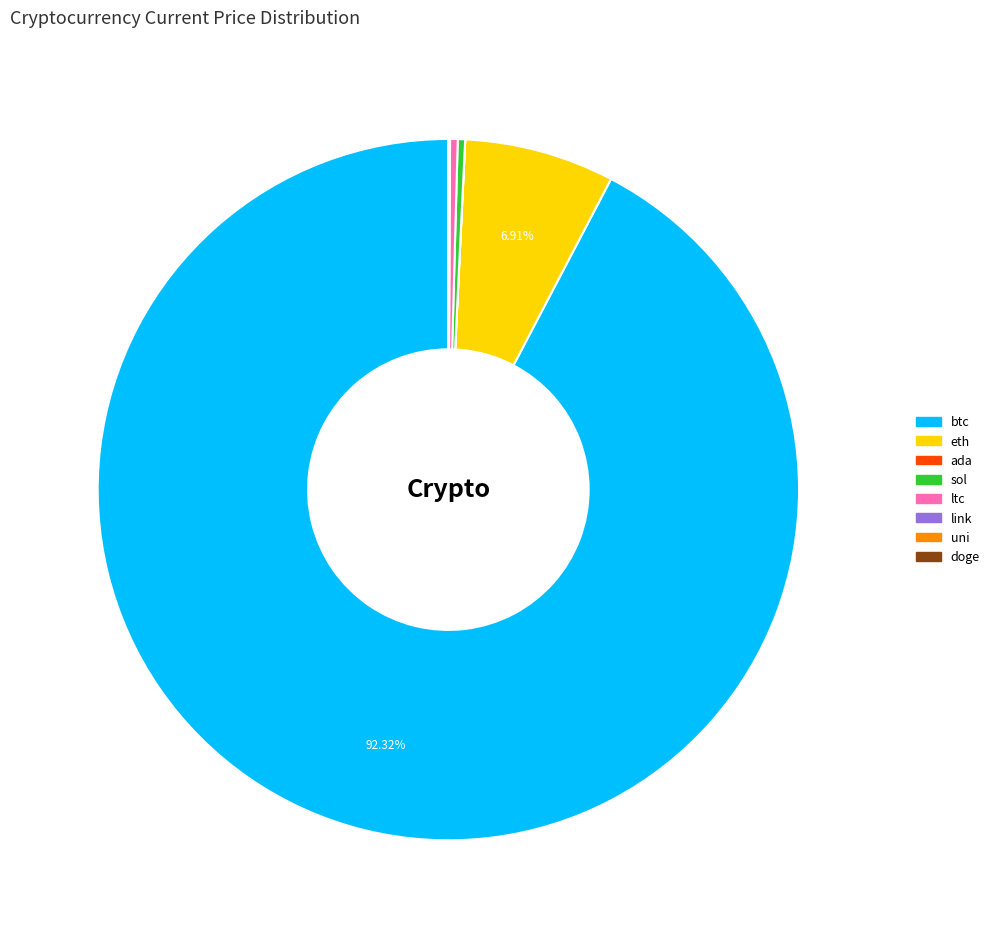

Is there any slice that represents more than half of the pie?

Yes